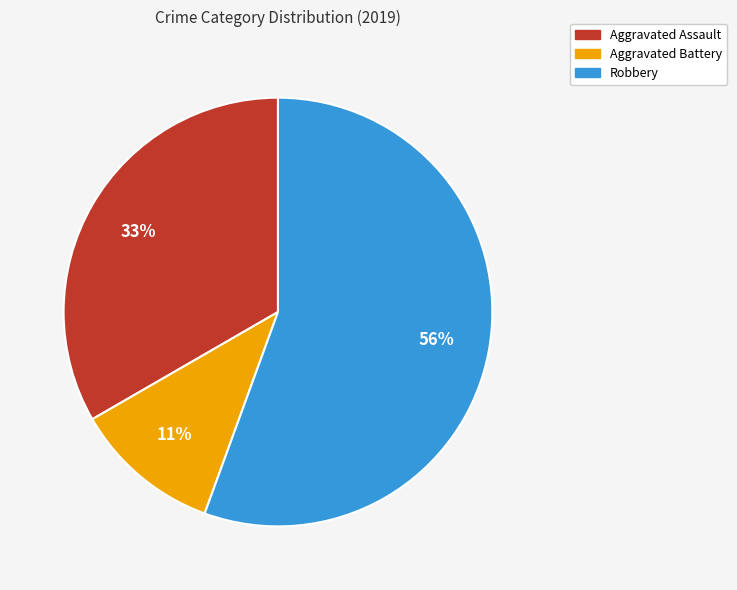

Which category accounts for the majority?

Robbery